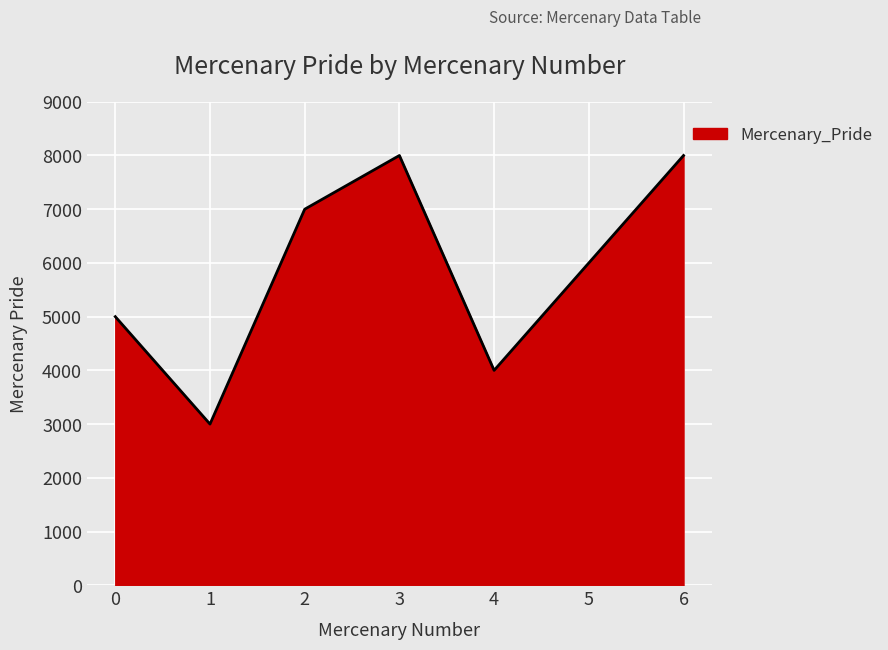

What is the change in value from 3 to 4?

-4000